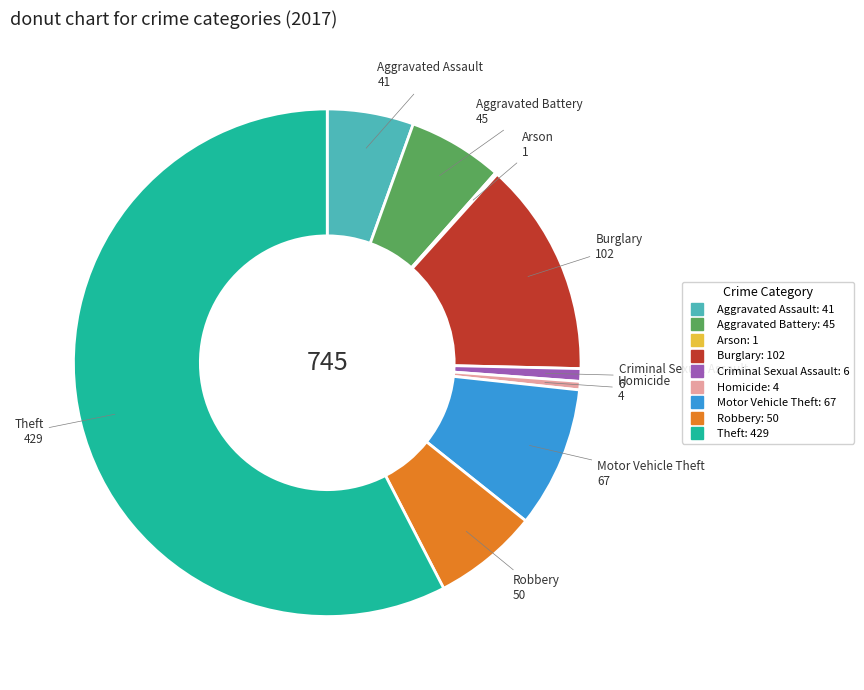

What is the largest slice in the pie chart?

Theft